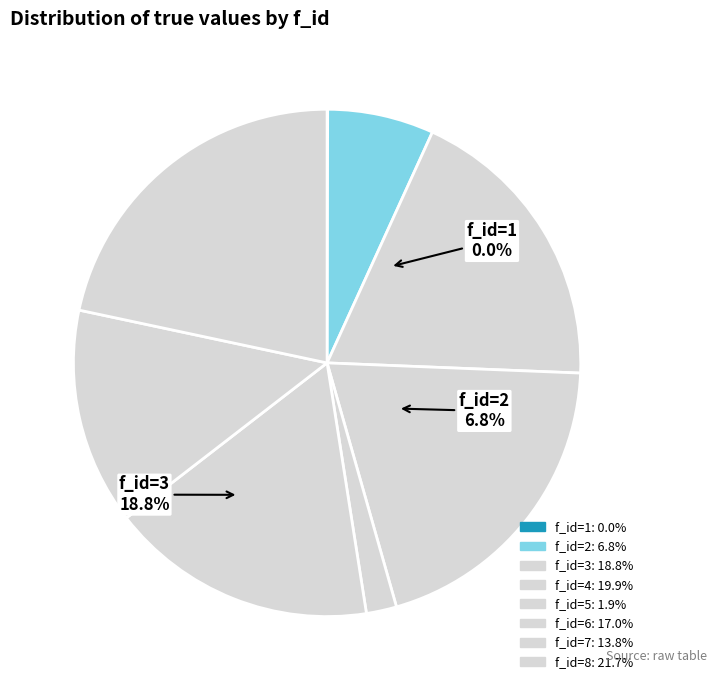

Rank the categories by value from lowest to highest.

f_id=1, f_id=5, f_id=2, f_id=7, f_id=6, f_id=3, f_id=4, f_id=8